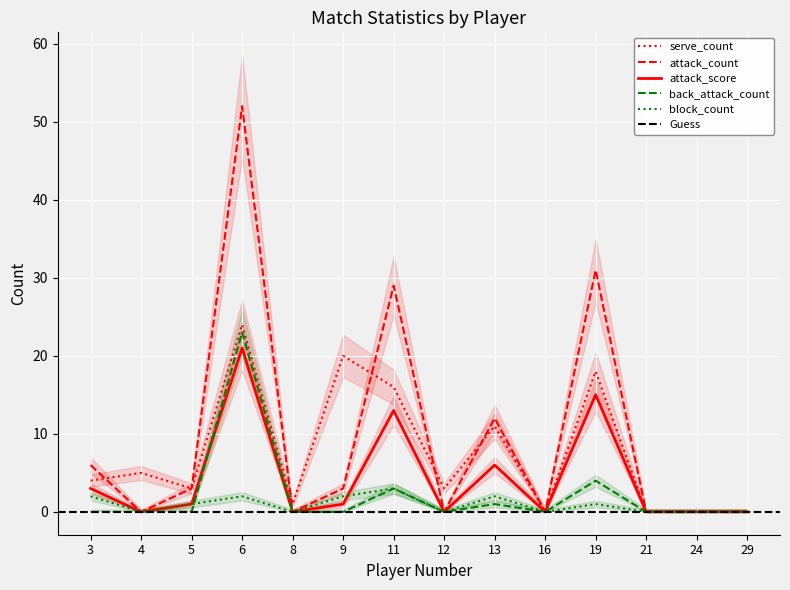

What is the value of the attack_score point at the 3rd from the left?

1